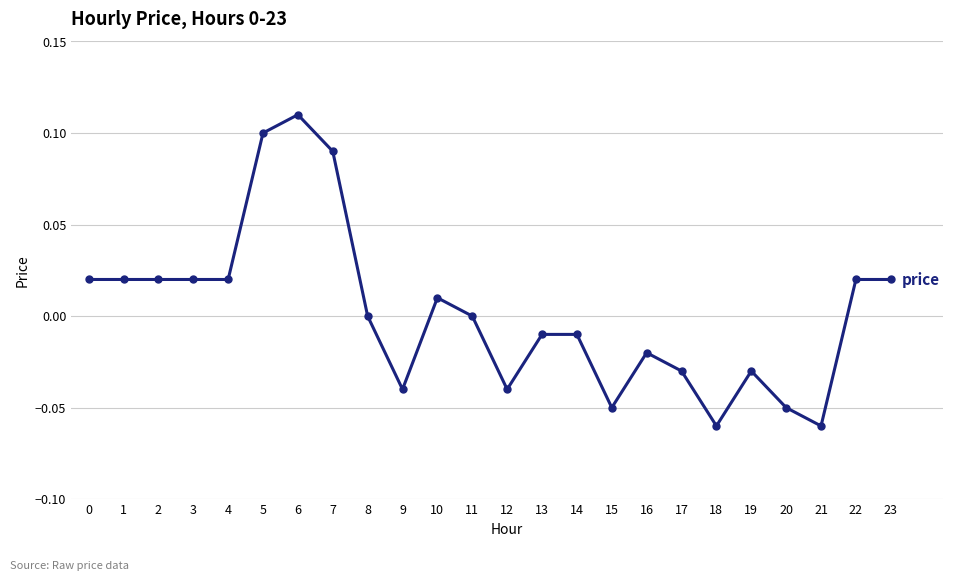

True or false: the data has more than 2 interior local peaks.

True